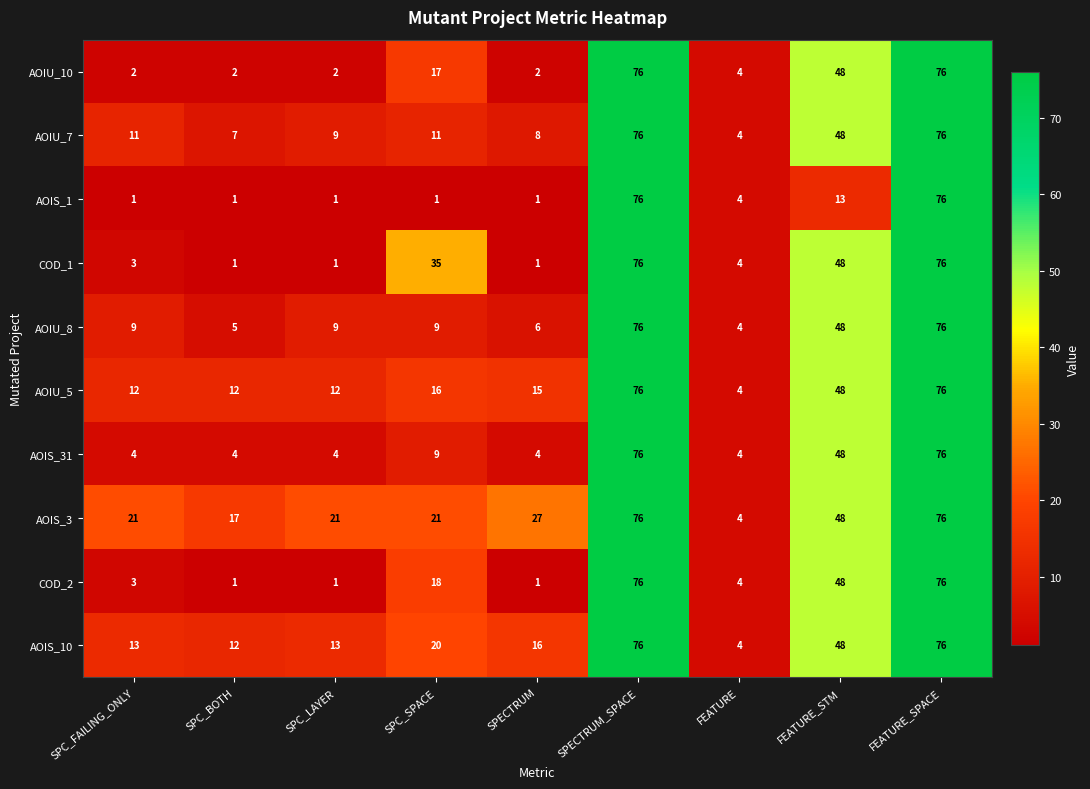

What is the approximate value of AOIU_5 at SPC_LAYER, to the nearest 10?

10